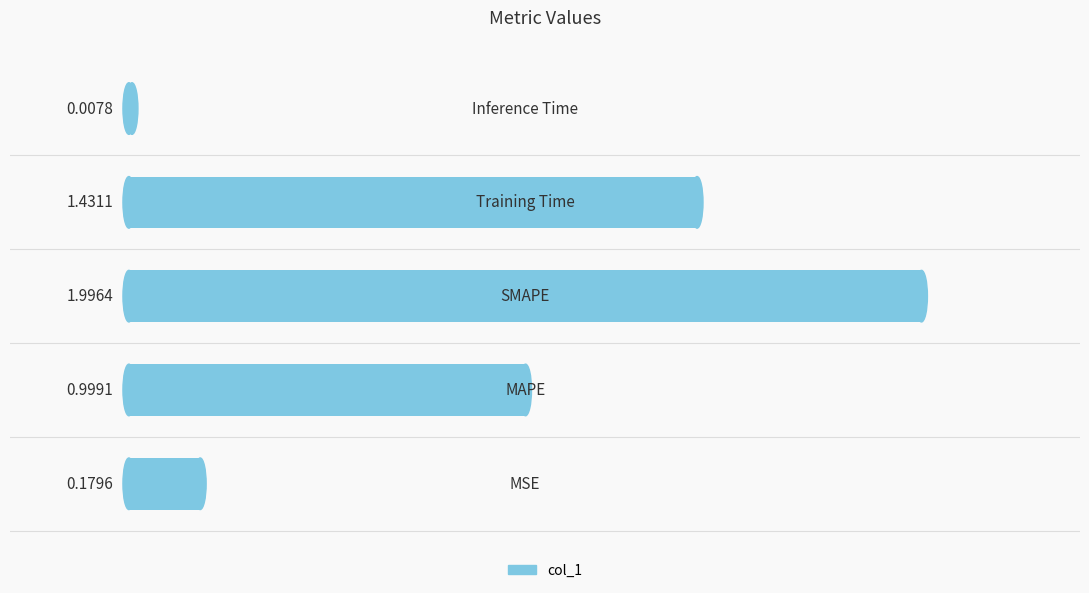

What is the sum of all values?

4.6